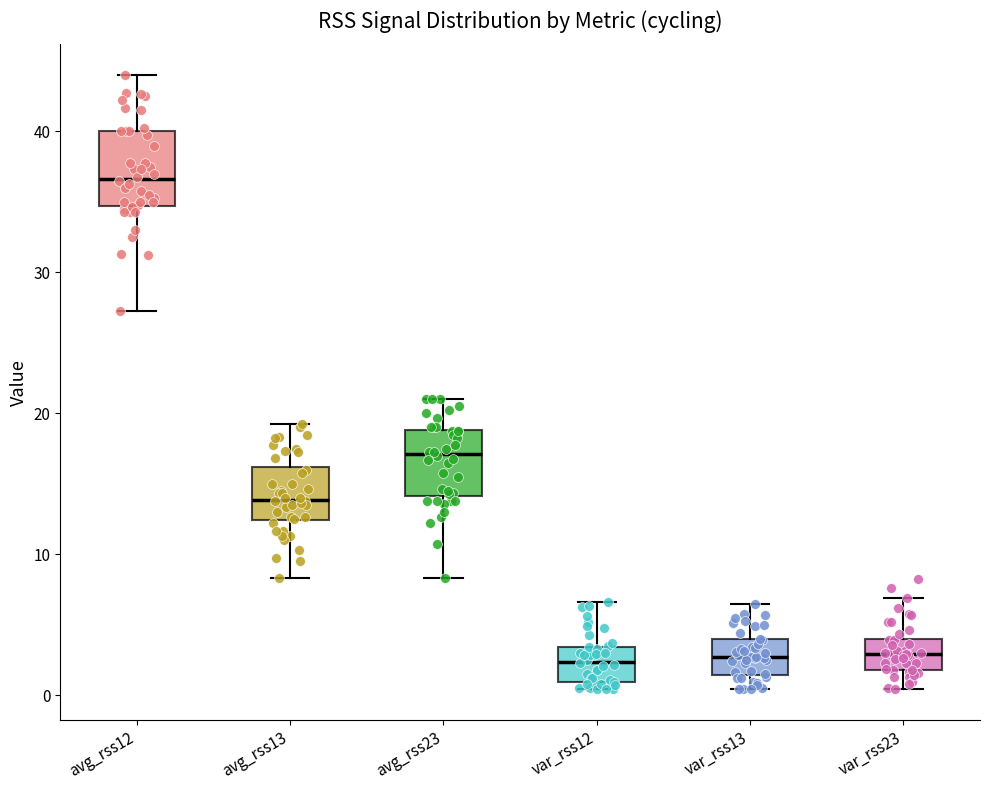

Reading left to right, transcribe this box plot: for each box, give where its median line is, the range the box spans, and where its two whiskers end, as read against the y-axis. The values are not printed on the chart, so give them approximately, as read against the axis.

avg_rss12: median 37, box 35 to 40, whiskers 27 to 44
avg_rss13: median 14, box 12 to 16, whiskers 8 to 19
avg_rss23: median 17, box 14 to 19, whiskers 8 to 21
var_rss12: median 2, box 1 to 3, whiskers 0 to 7
var_rss13: median 3, box 1 to 4, whiskers 0 to 7
var_rss23: median 3, box 2 to 4, whiskers 0 to 7